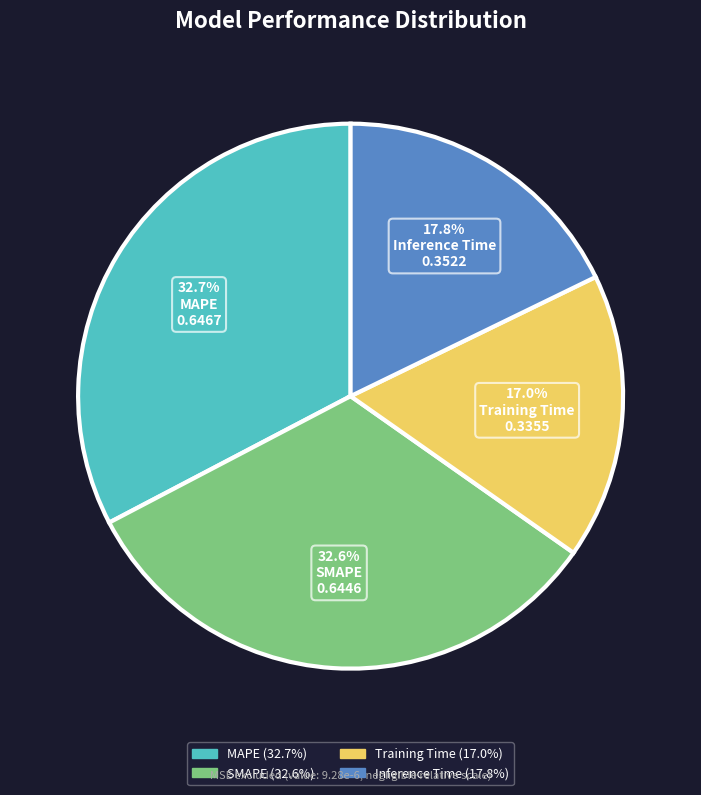

Does MAPE account for over 50% of the chart?

No